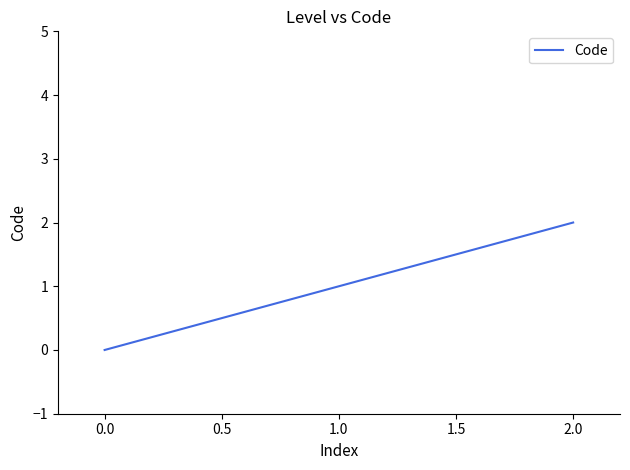

Which label corresponds to the largest value in the chart?

2.0